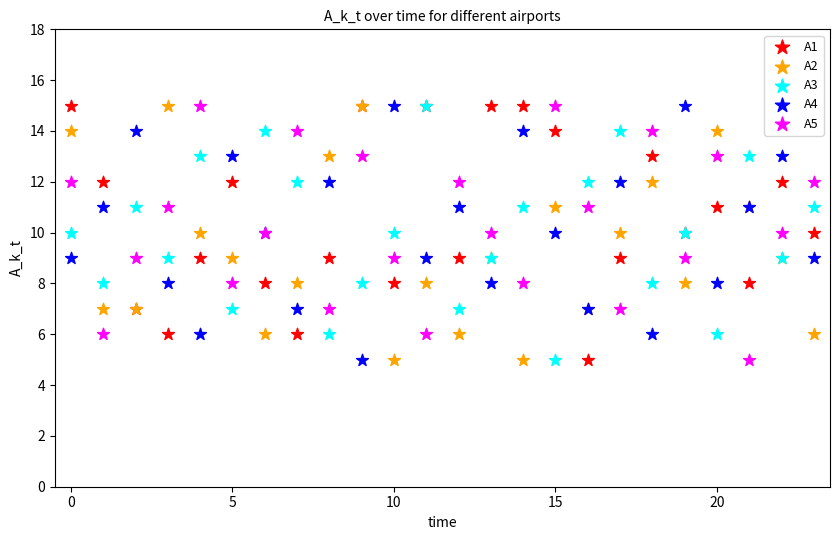

What are all the series names shown in the legend?

A1, A2, A3, A4, A5